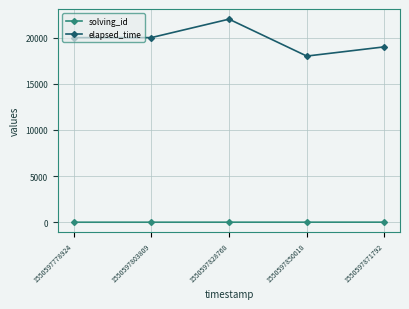

What is the highest value of the elapsed_time series?

22000